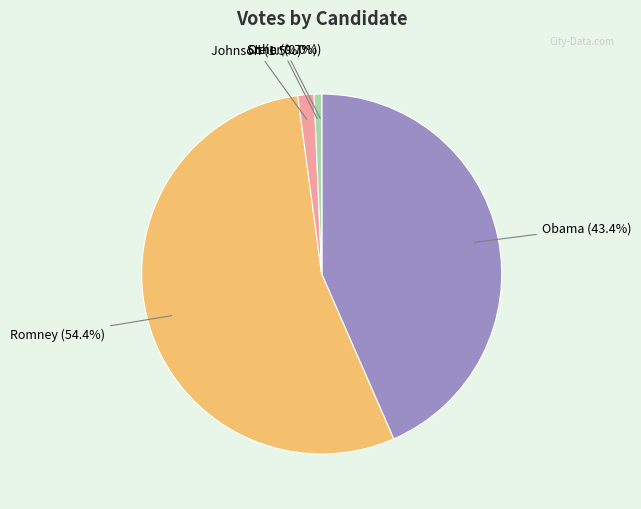

How much of the chart is everything except Johnson?

98.5%